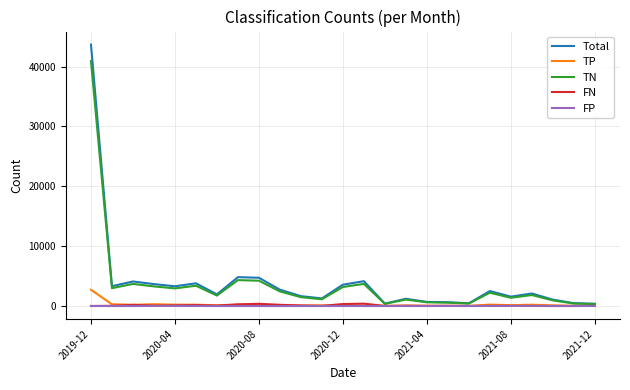

How many lines are shown in the chart?

5